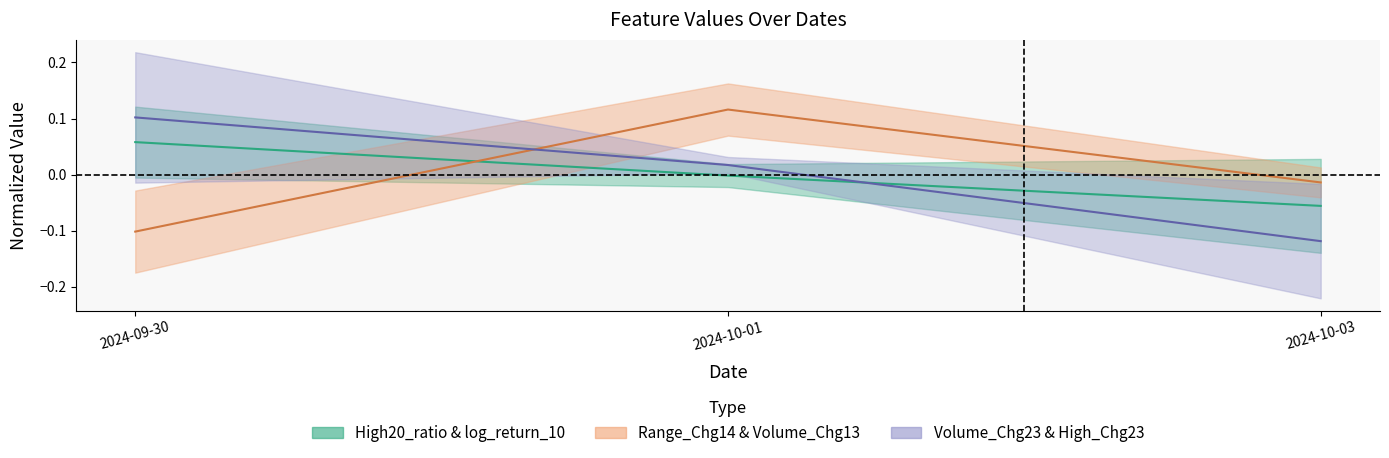

What is the difference between the second highest and minimum values in the log_return_10 series?

0.1